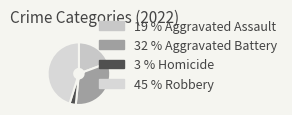

Is there any slice that represents more than half of the pie?

No